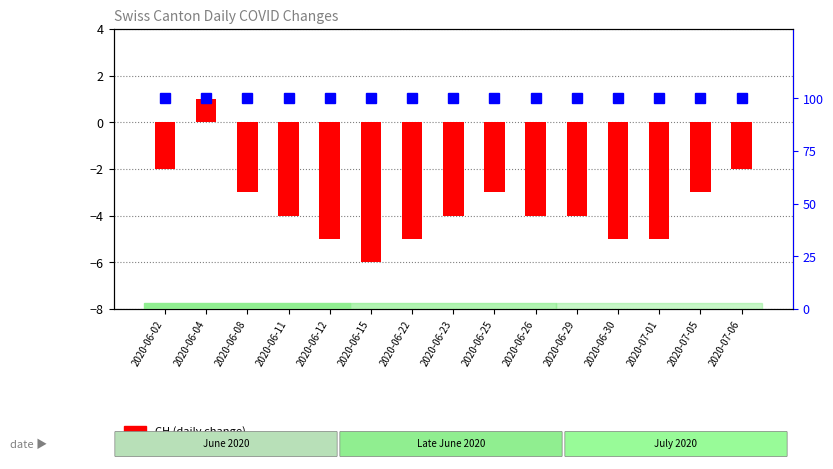

Which series has the largest total across all categories?

percentile rank within the sample